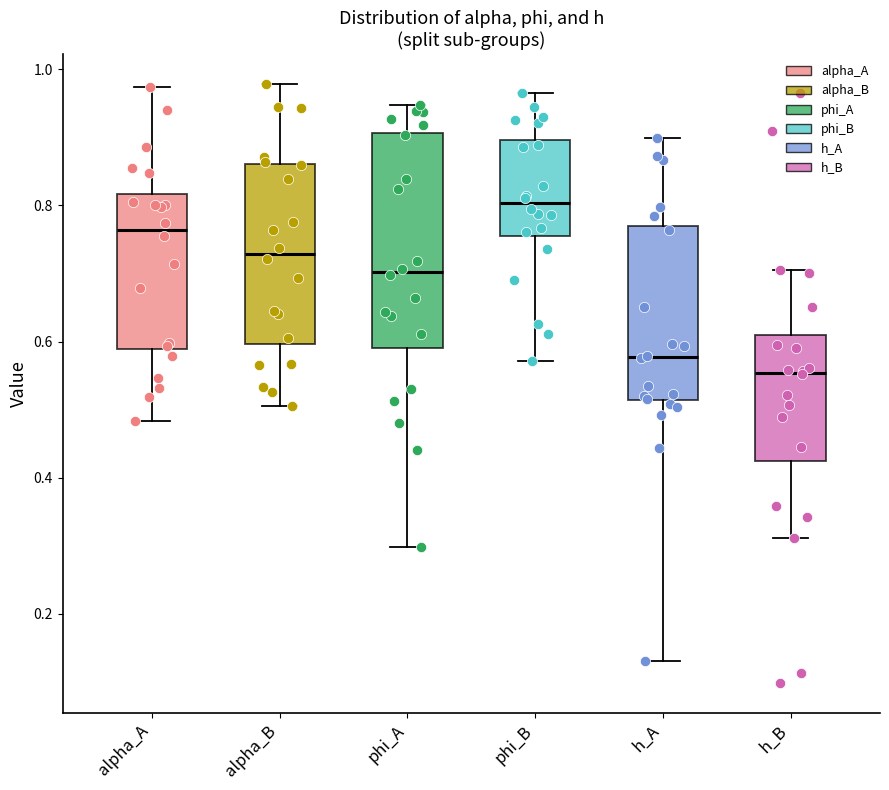

Reading left to right, transcribe this box plot: for each box, give where its median line is, the range the box spans, and where its two whiskers end, as read against the y-axis. The values are not printed on the chart, so give them approximately, as read against the axis.

alpha_A: median 0.76, box 0.58 to 0.82, whiskers 0.48 to 0.98
alpha_B: median 0.72, box 0.60 to 0.86, whiskers 0.50 to 0.98
phi_A: median 0.70, box 0.60 to 0.90, whiskers 0.30 to 0.94
phi_B: median 0.80, box 0.76 to 0.90, whiskers 0.58 to 0.96
h_A: median 0.58, box 0.52 to 0.76, whiskers 0.14 to 0.90
h_B: median 0.56, box 0.42 to 0.60, whiskers 0.32 to 0.70